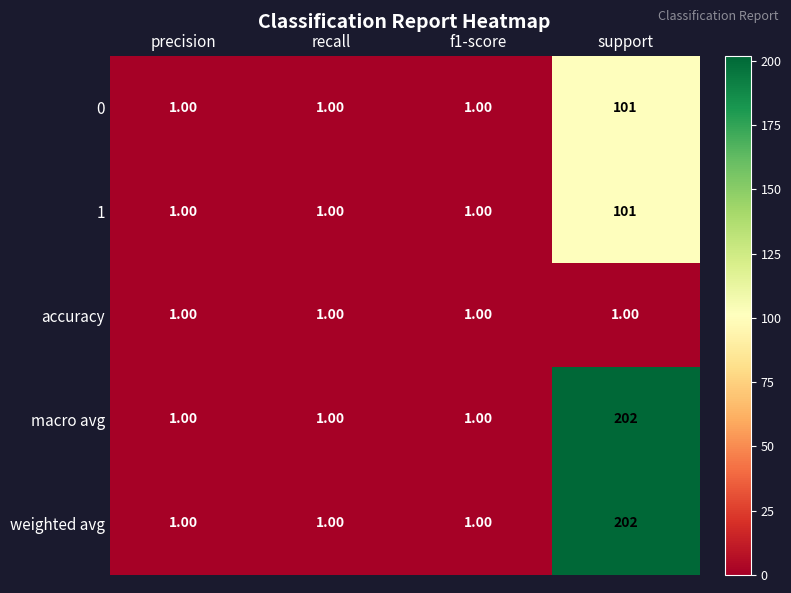

What is the difference between the maximum and minimum values in the weighted avg series?

201